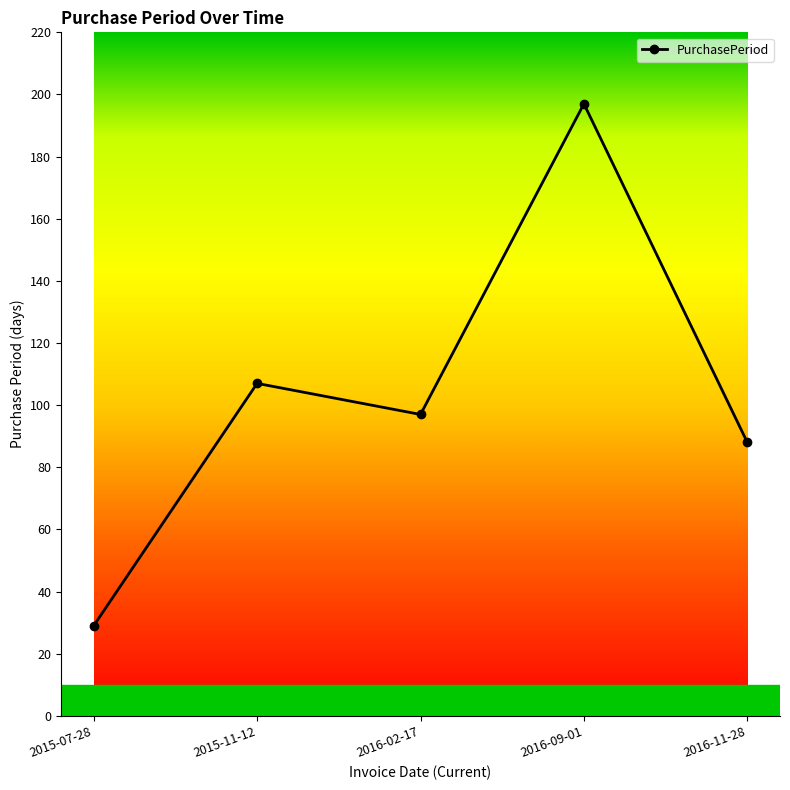

How many points are higher than both their immediate neighbors (excluding endpoints)?

2